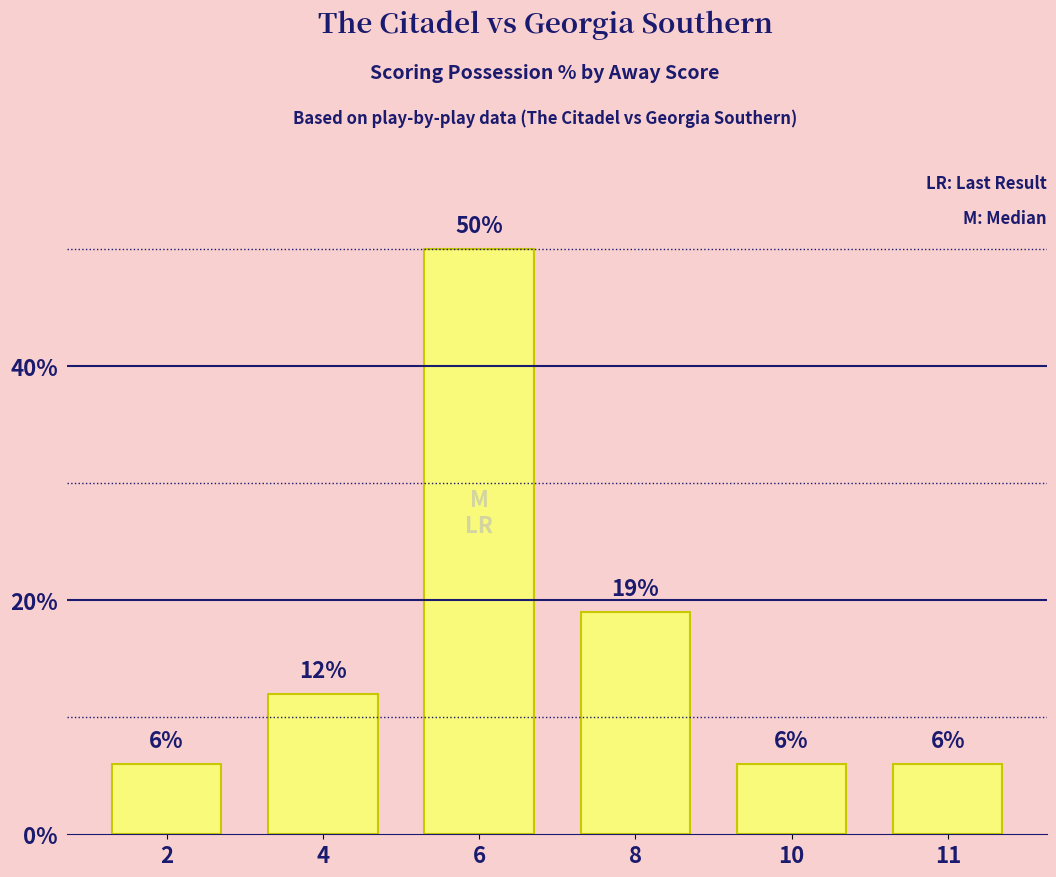

What is the sum of the values at 4 and 11?

18